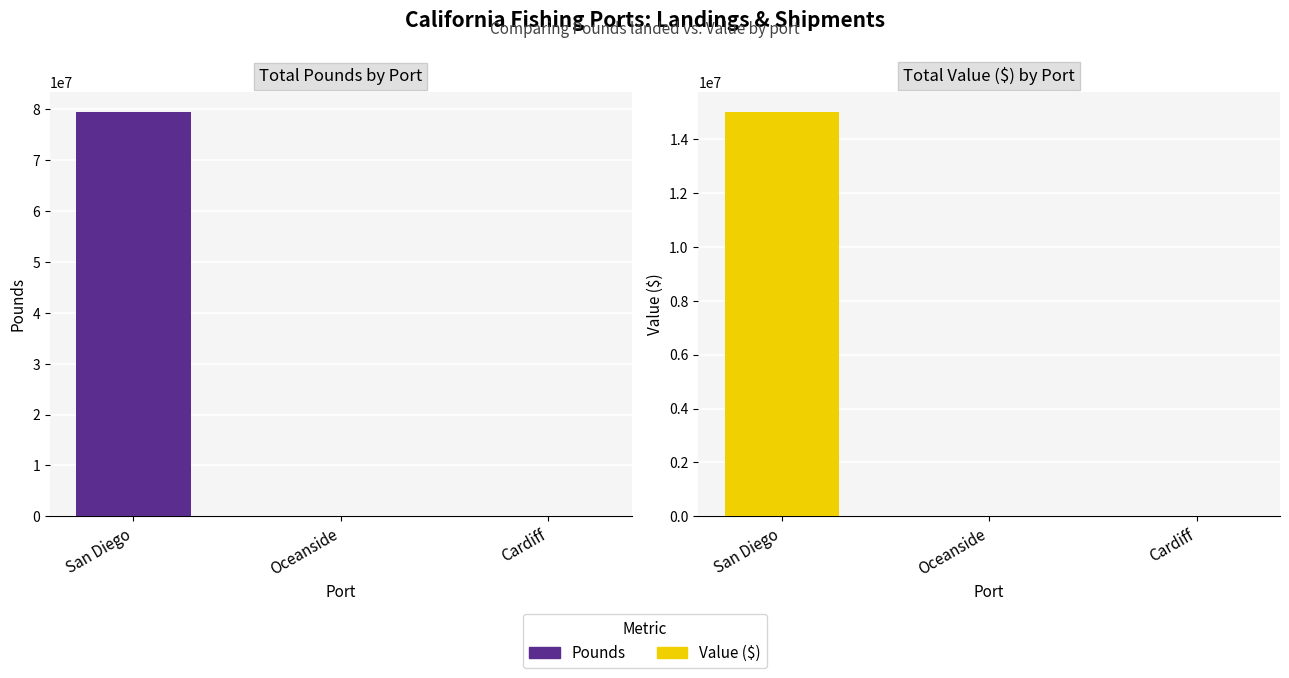

At which label is Value ($) closest to 7503987?

Oceanside